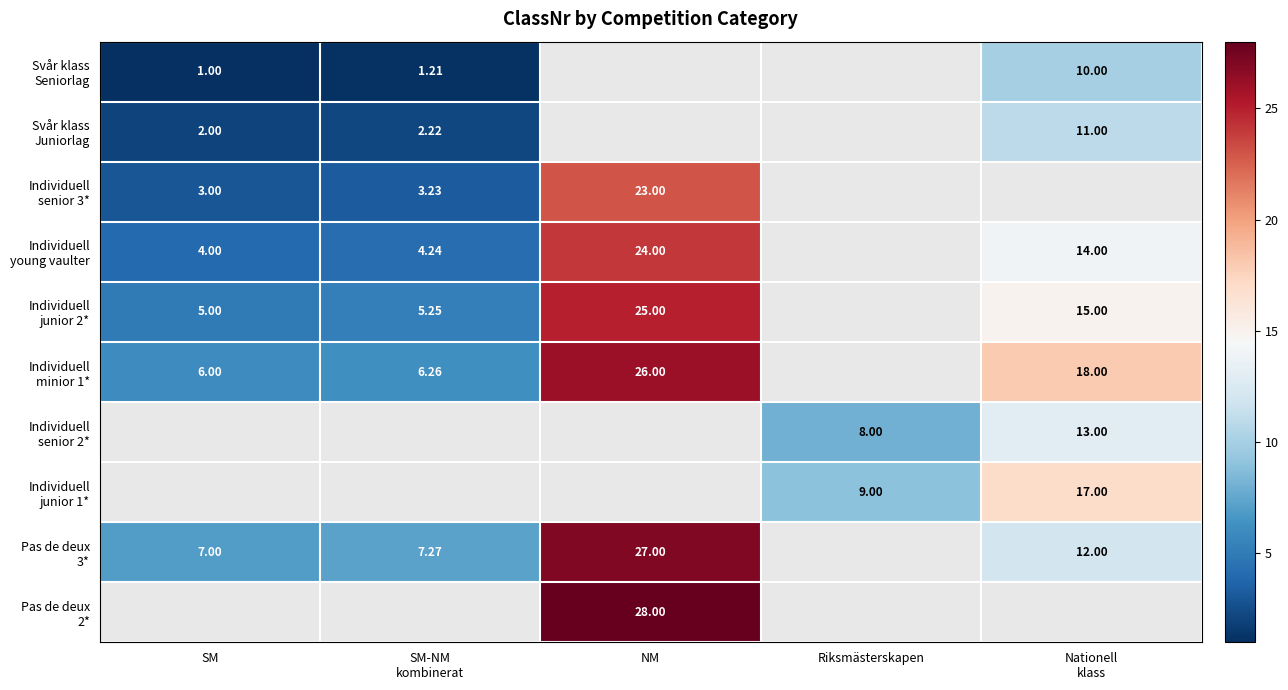

At which label does Individuell minior 1* reach its minimum?

SM